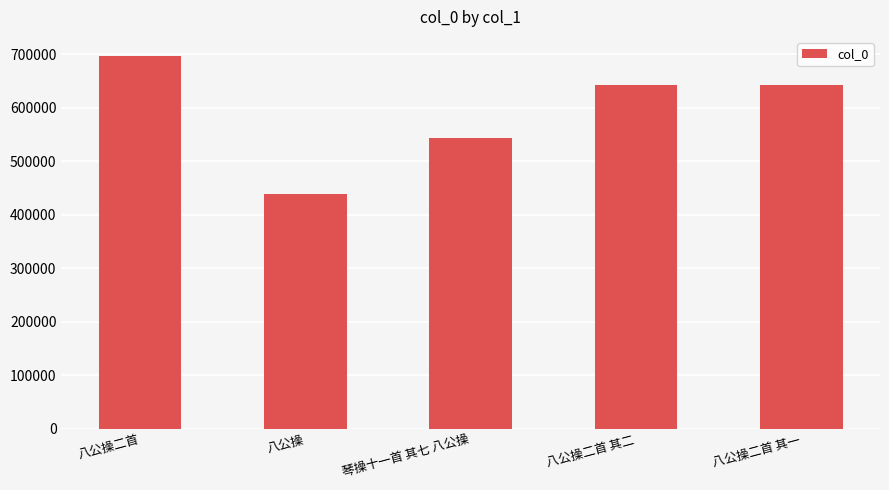

At which label is the value closest to 568816?

琴操十一首 其七 八公操